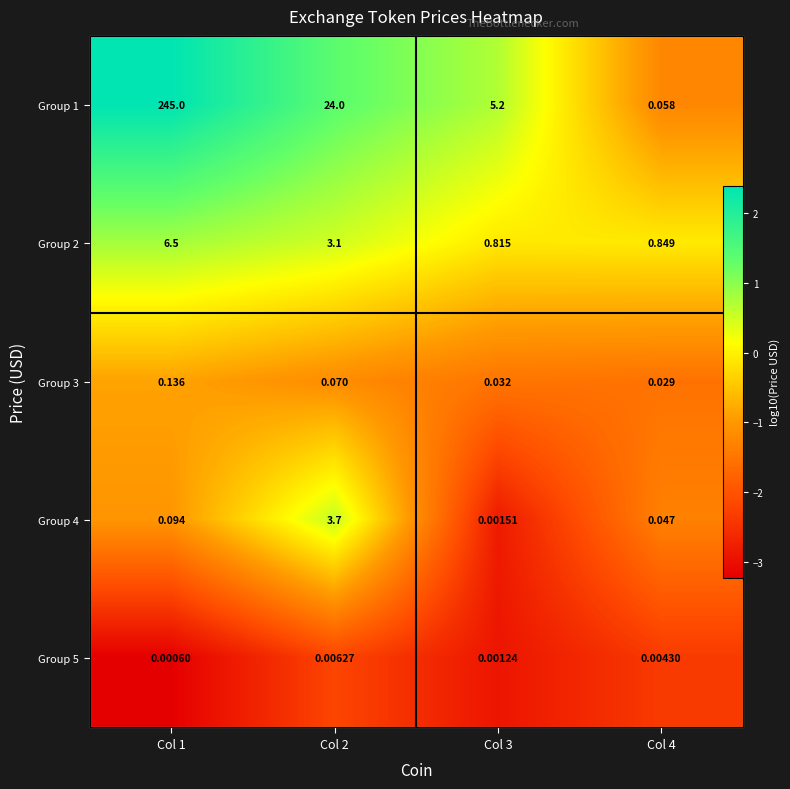

Which category has the lowest value across all series?

Col 1